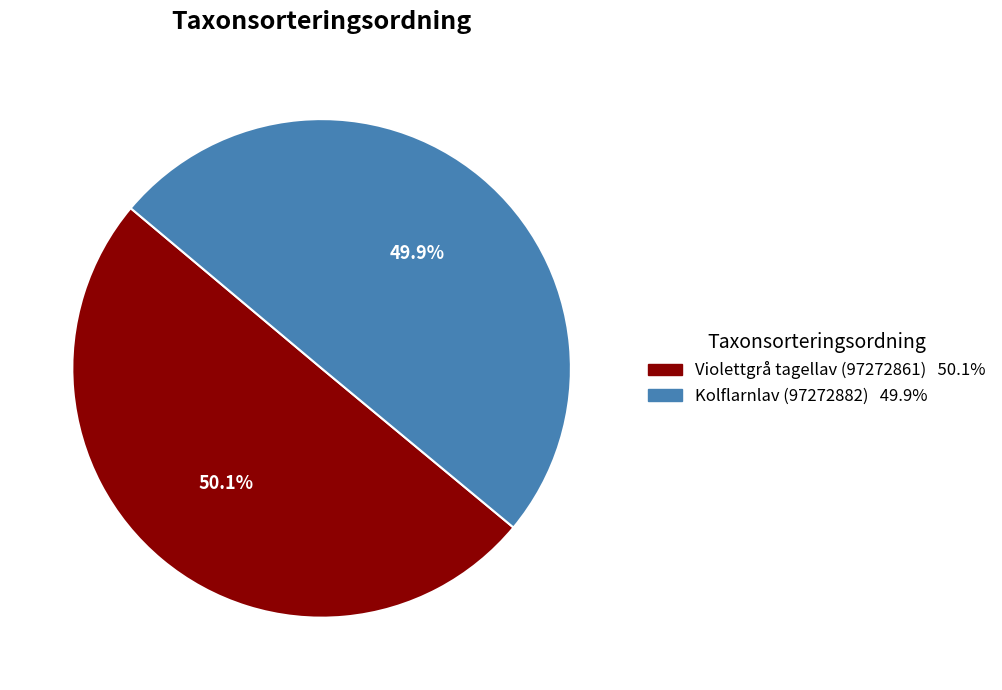

What is the ratio of the value at Violettgrå tagellav (97272861) to the value at Kolflarnlav (97272882)?

1.0